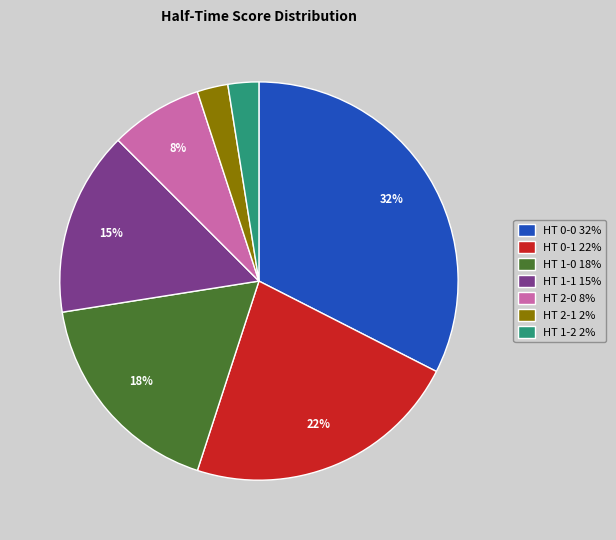

To the nearest percent, what is the difference between the HT 2-1 2% and HT 2-0 8% slice percentages?

5%